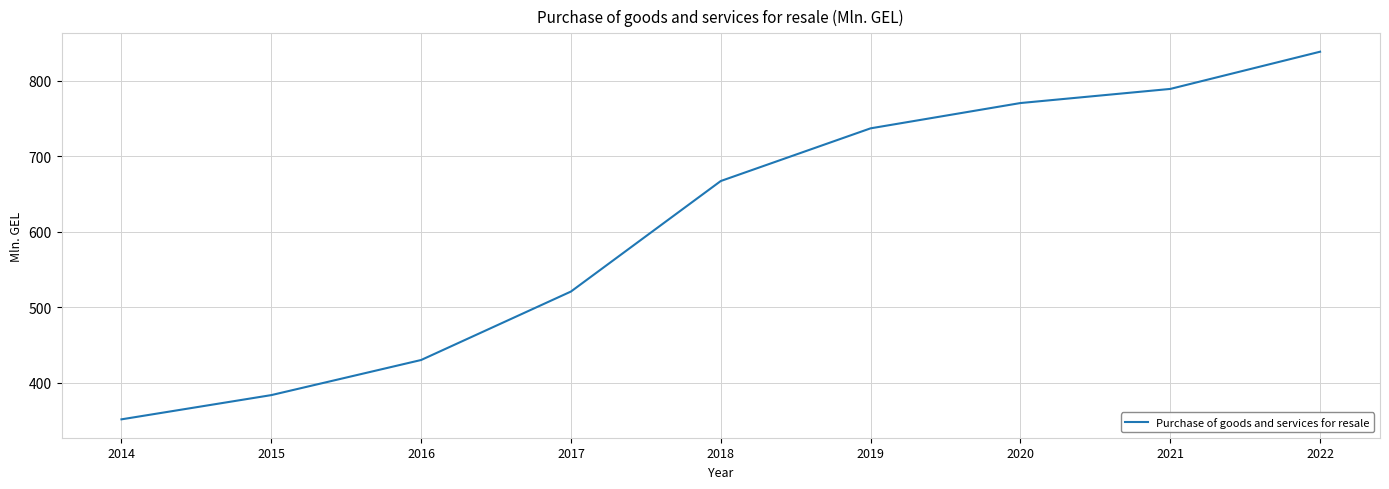

What is the smallest value displayed?

351.6